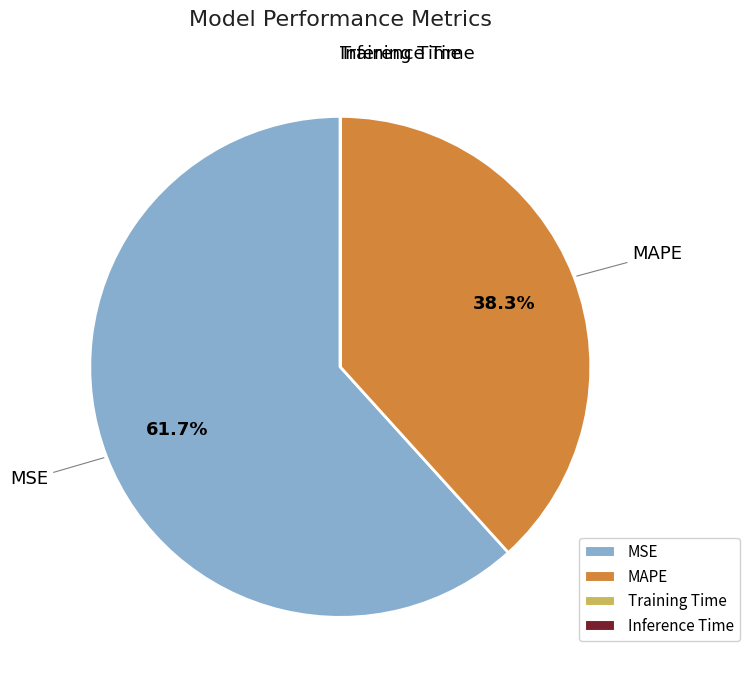

What percentage is the MSE slice, to the nearest percent?

62%